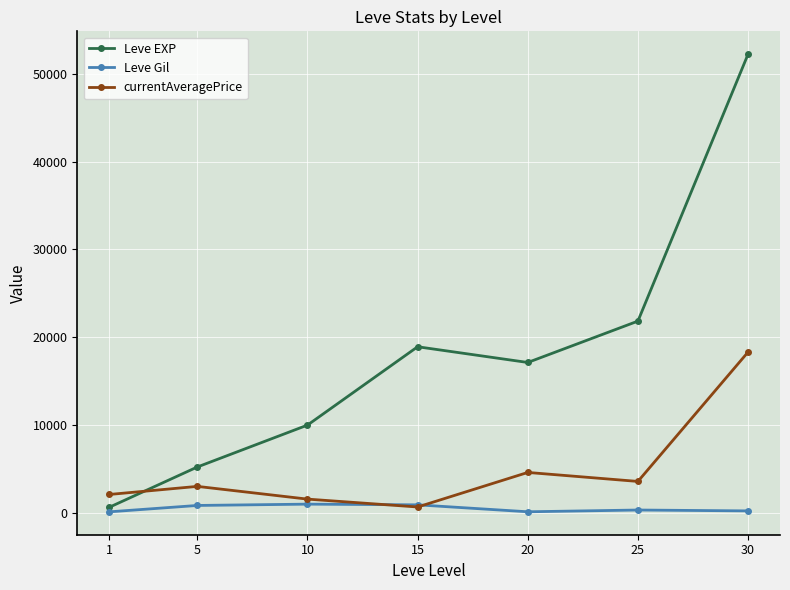

What is the smallest value displayed?

113